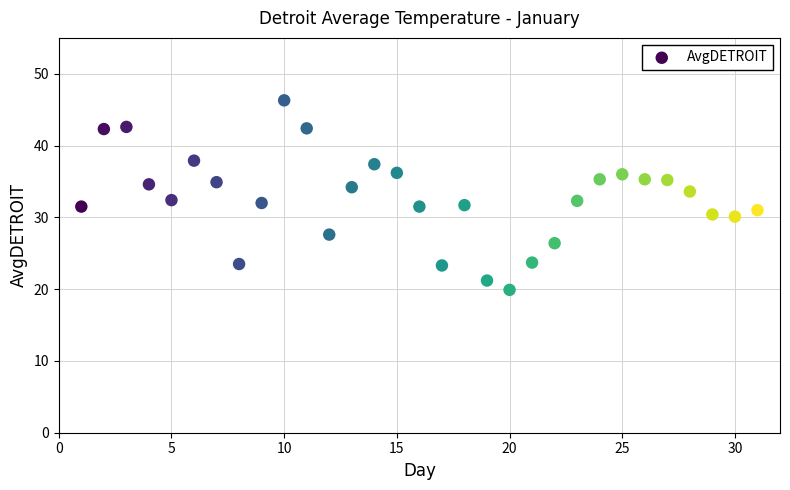

What is the range of X values (max minus min)?

30.0